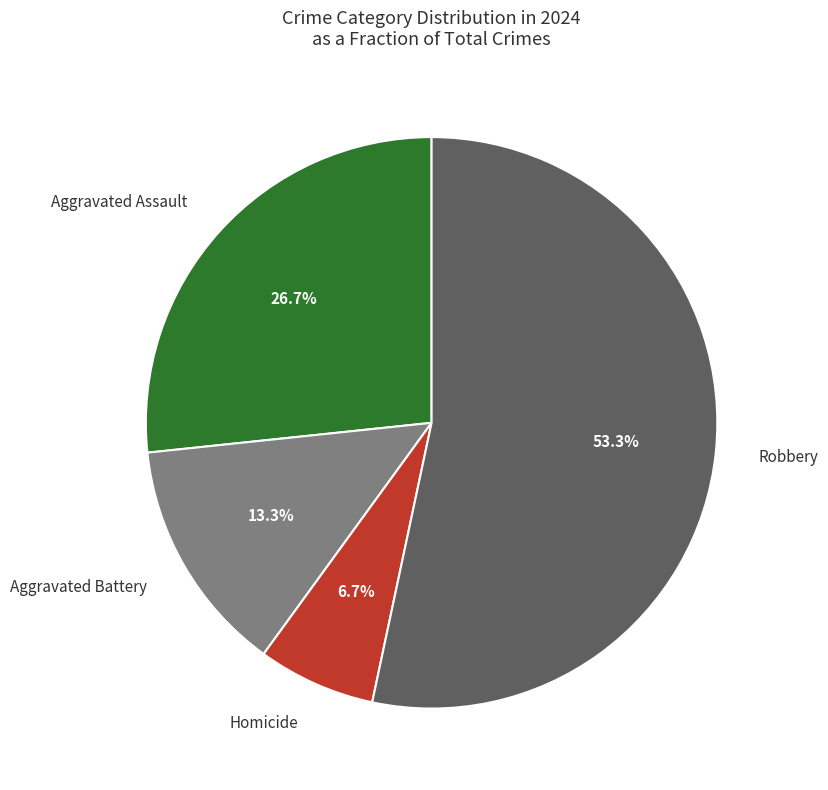

Is there a majority slice in this chart?

Yes